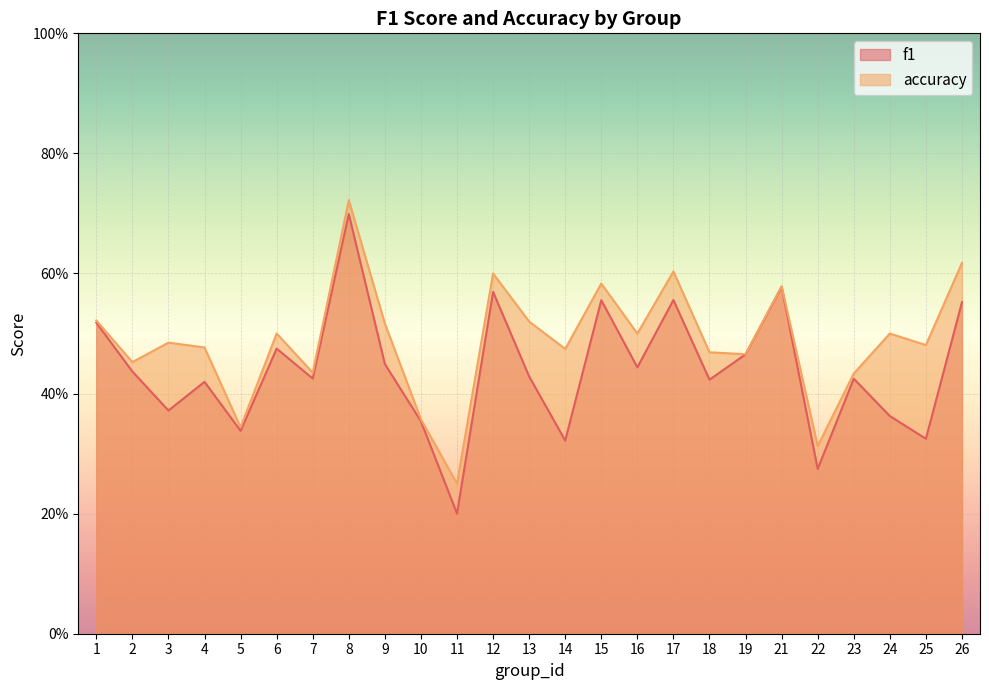

Which series has the largest total across all categories?

accuracy